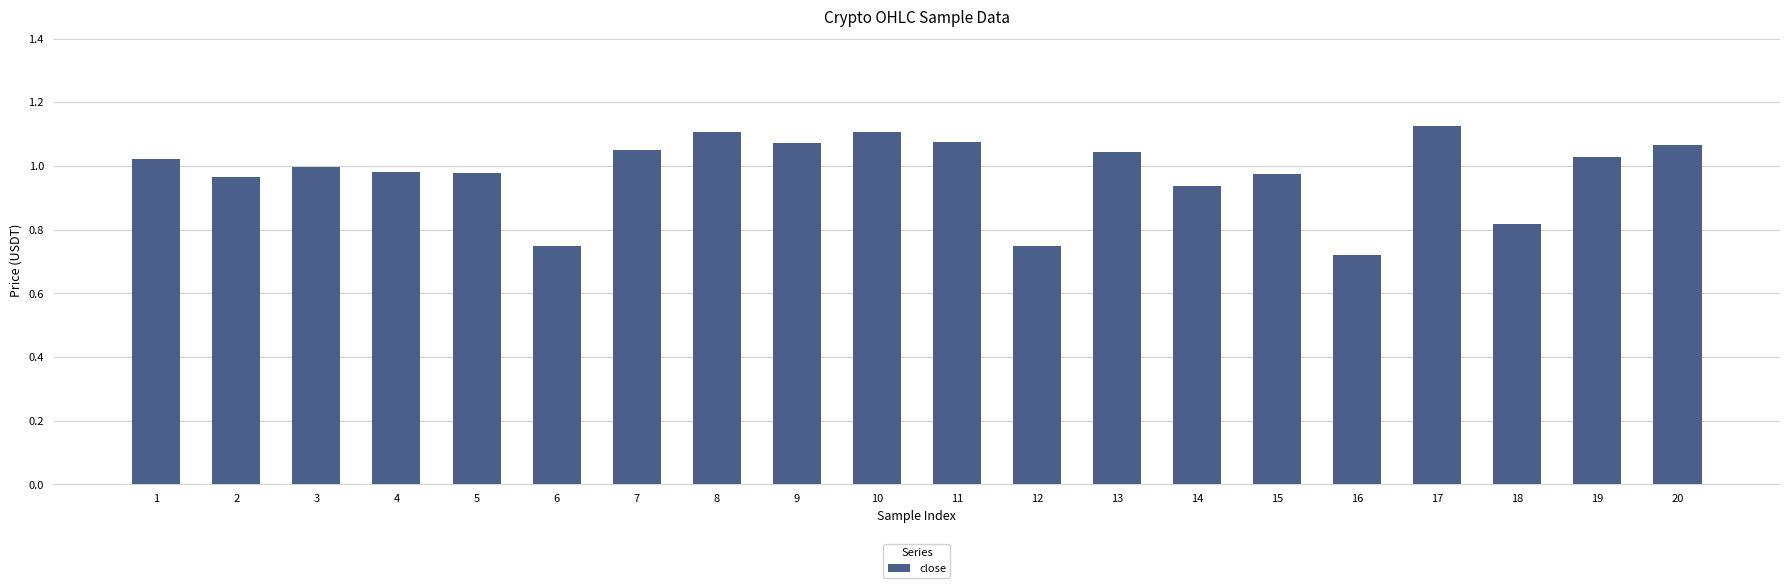

Which label corresponds to the largest value in the chart?

17